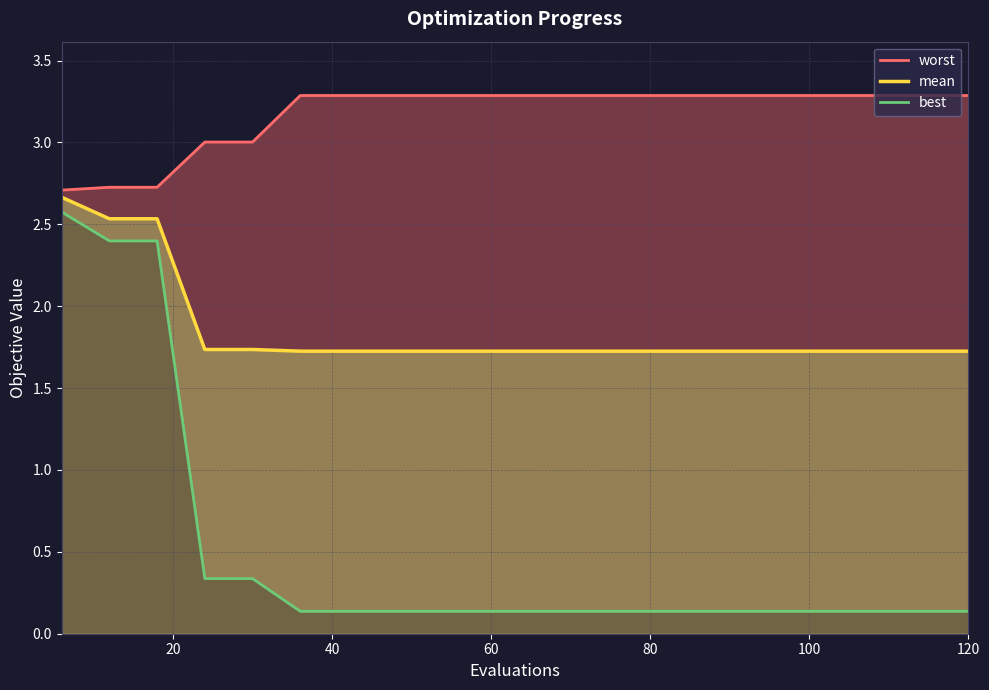

True or false: mean and best cross at least once.

False